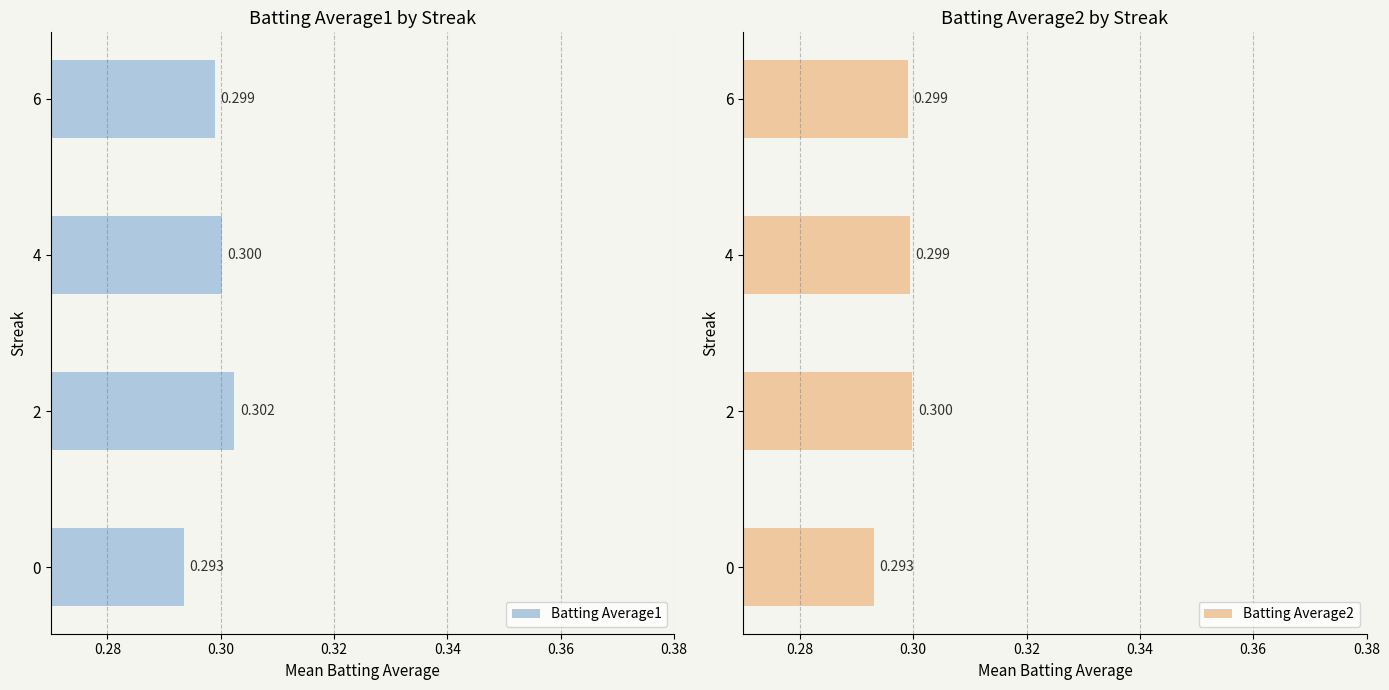

At 2, list the series in order from largest to smallest.

Batting Average1, Batting Average2